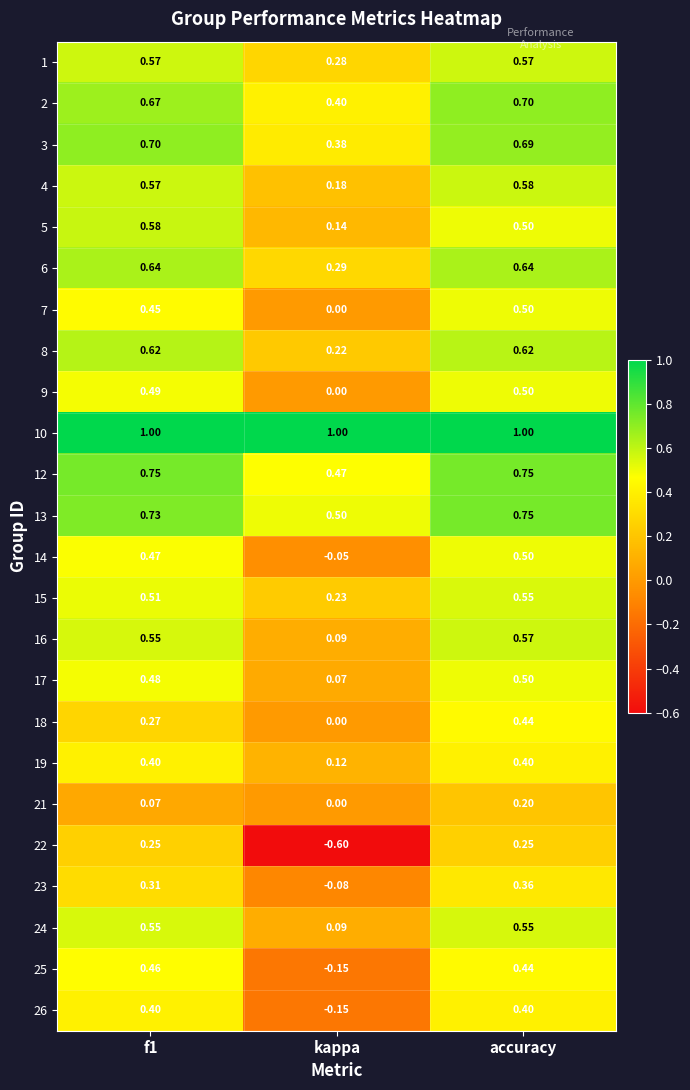

At how many categories does at least one series exceed 0?

3